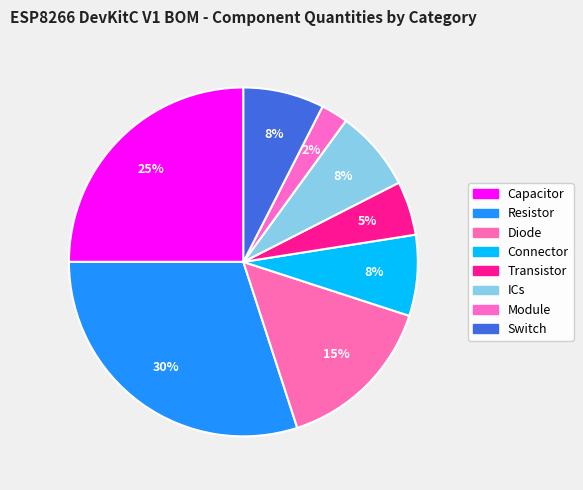

True or false: Resistor accounts for 20% of the total.

False